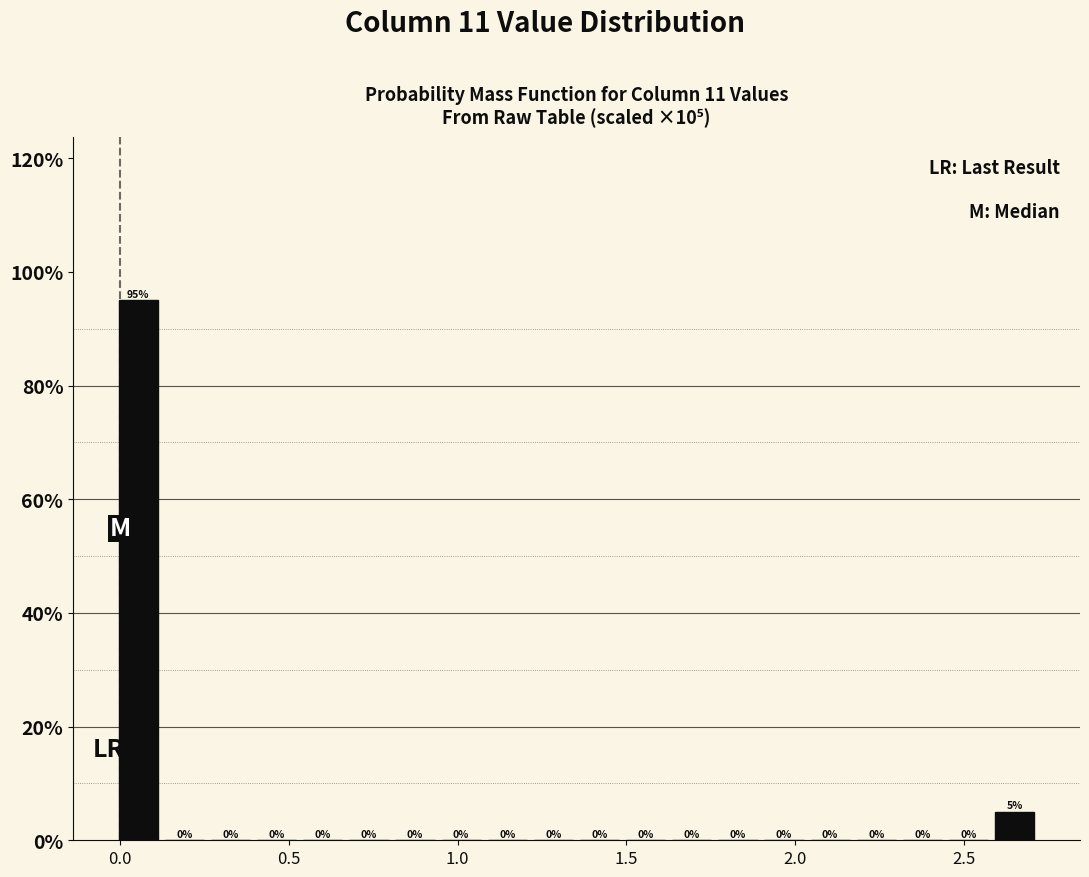

Around what value on the x-axis is the tallest bar? Give the approximate position of its centre, as read against the axis.

0.05